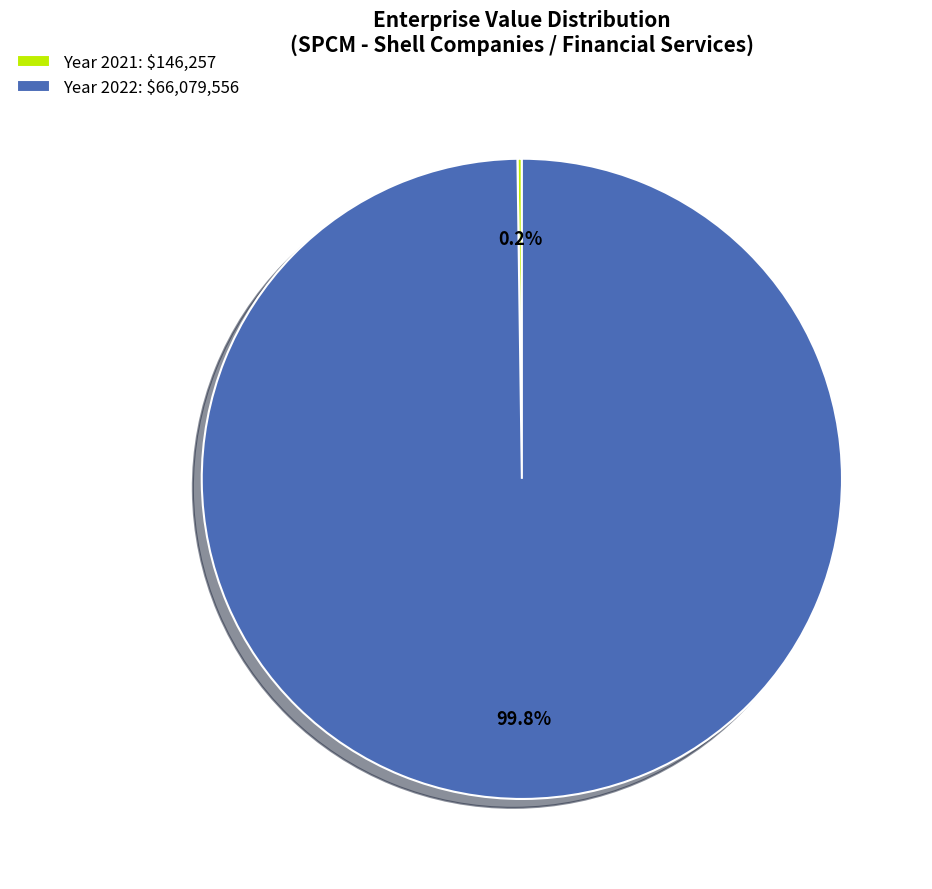

What percentage is NOT represented by Year 2022: $66,079,556?

0.2%